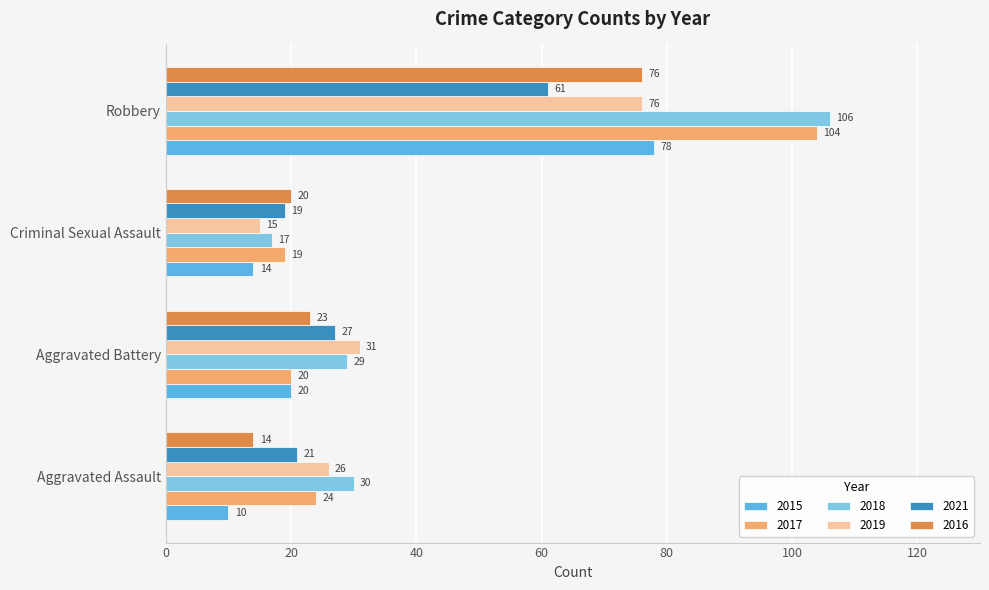

Which series has the largest total across all categories?

2018